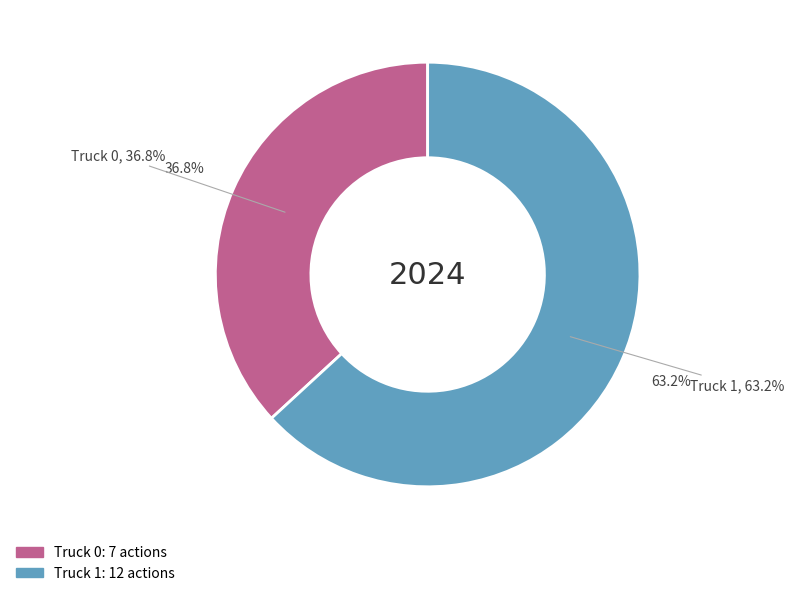

What percentage is NOT represented by Truck 0?

63.2%